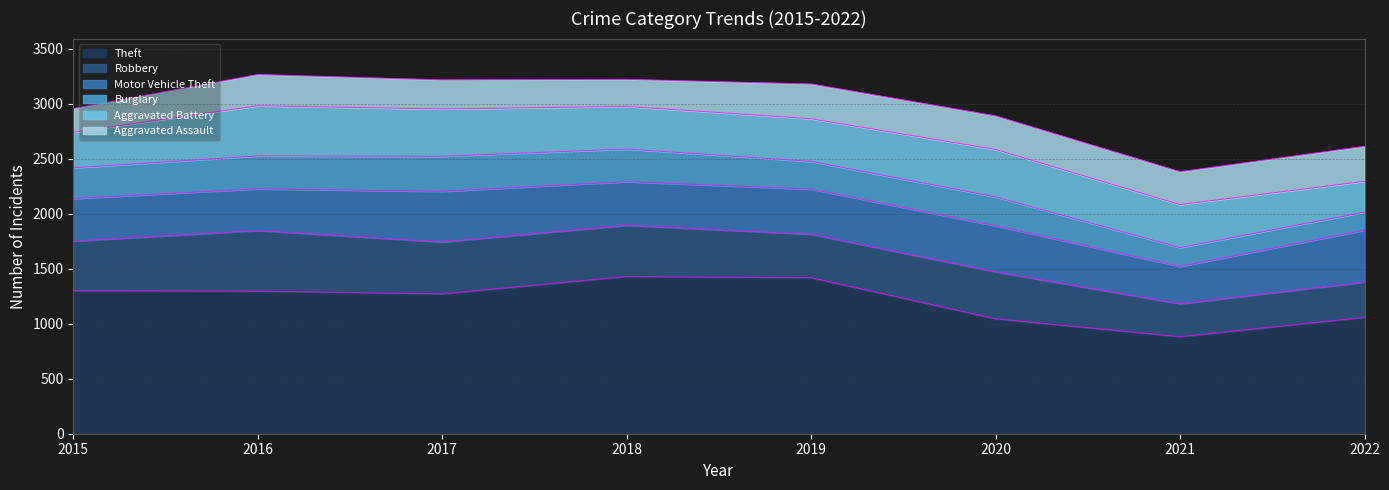

True or false: Burglary and Aggravated Battery cross at least once.

False